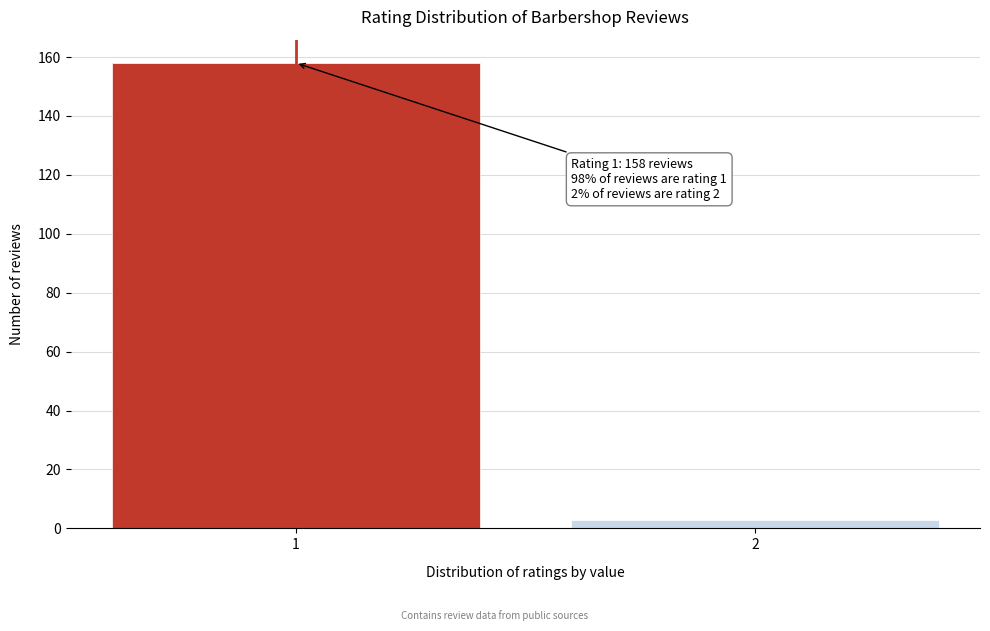

Reading left to right, what are all the values shown in this chart?

158	3